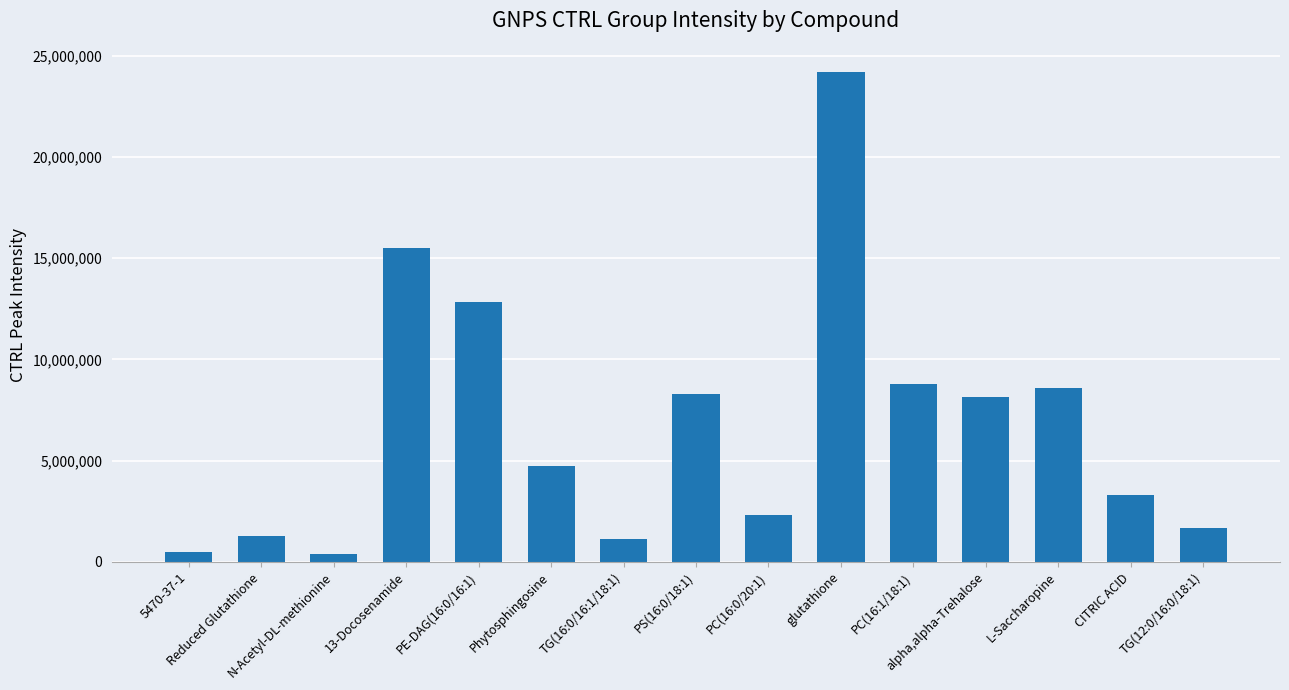

What is the ratio of the value at CITRIC ACID to the value at TG(12:0/16:0/18:1)?

2.0